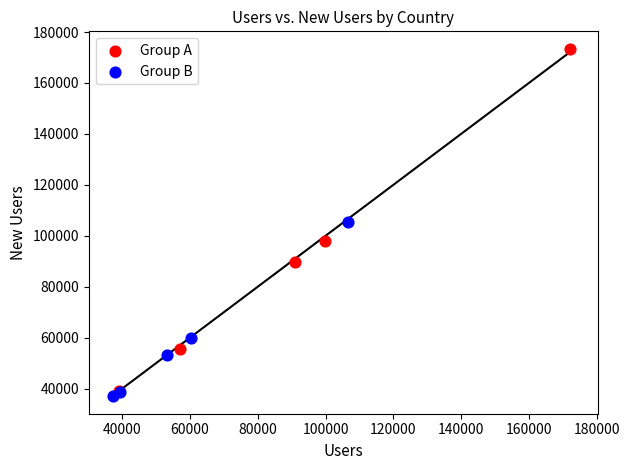

Which series contains the lowest Y value?

Group B